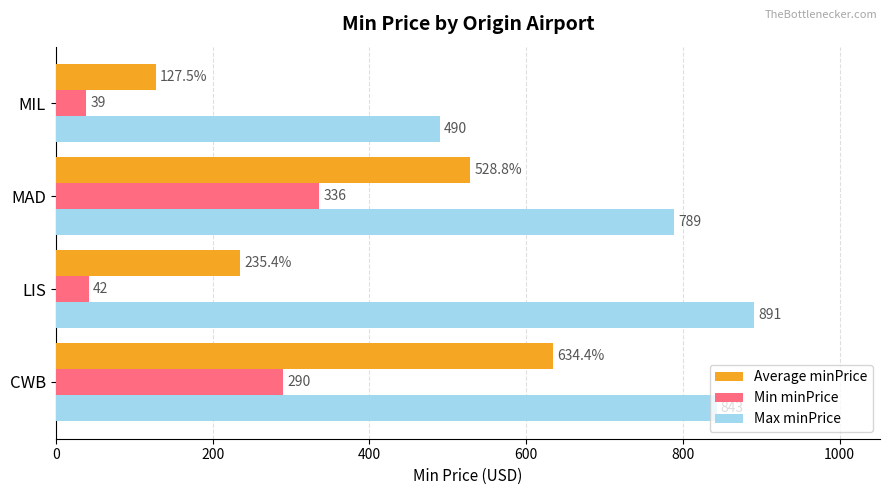

What is the difference between the highest and lowest values at LIS?

849.0